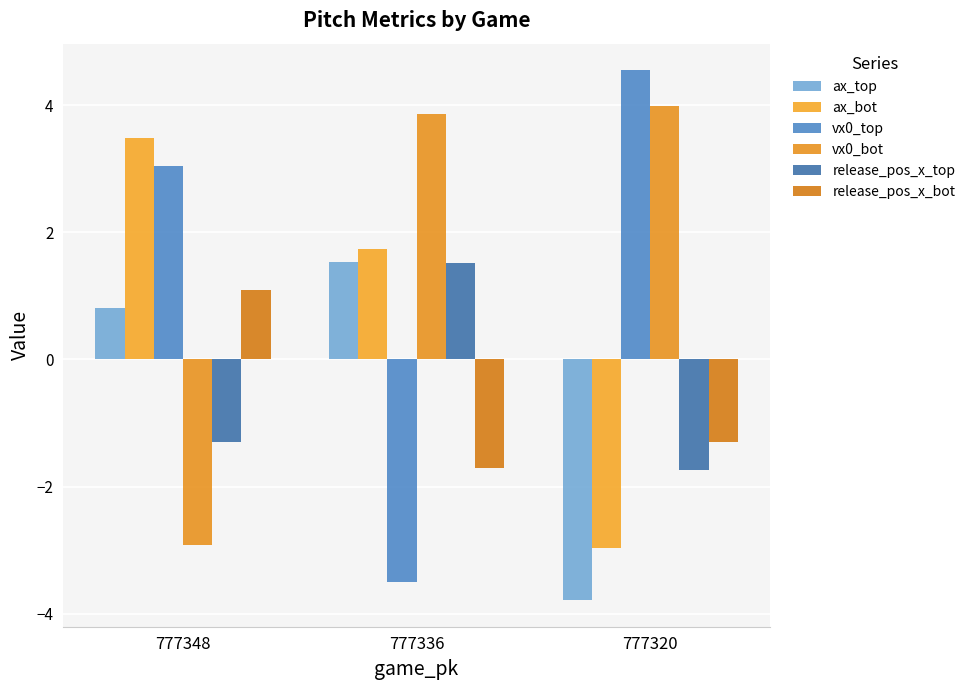

What is the difference between the maximum and minimum values in the ax_bot series?

6.5